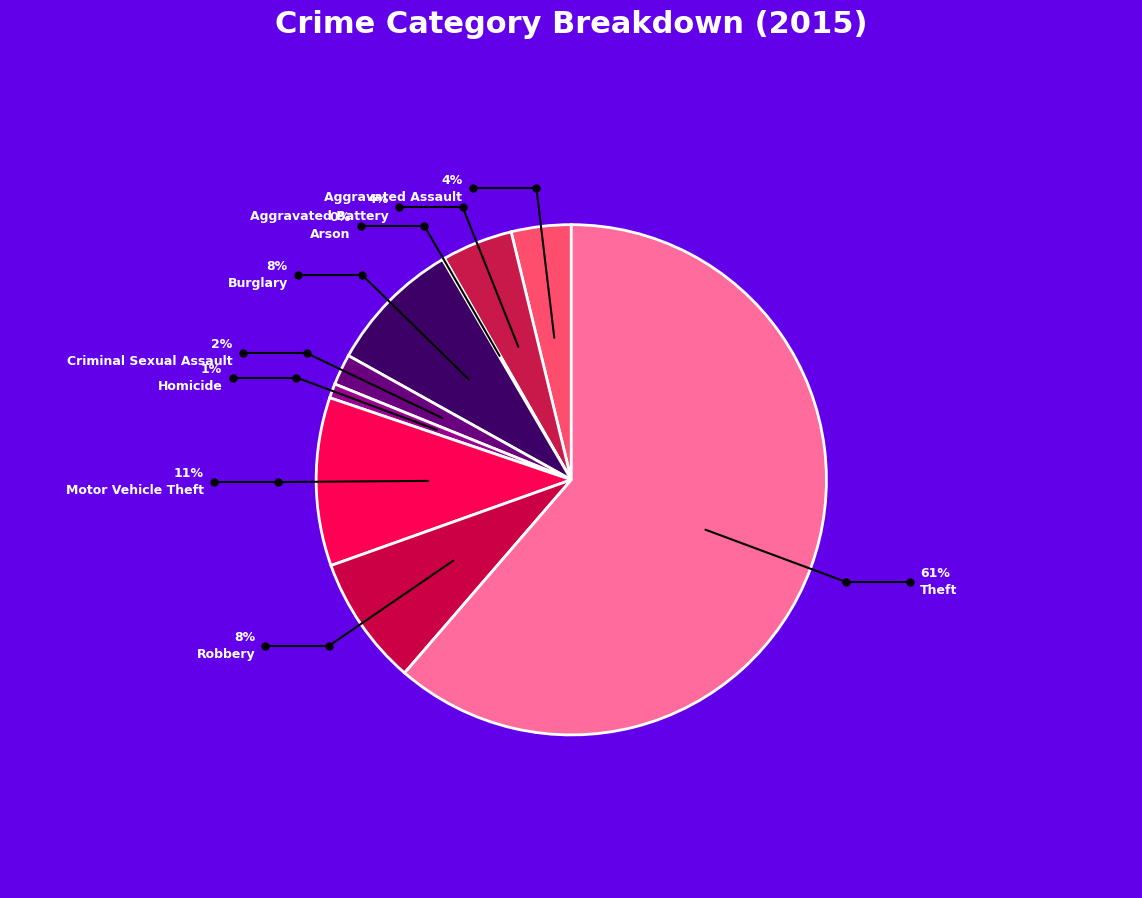

Is it true that Burglary is 3% of the pie?

False